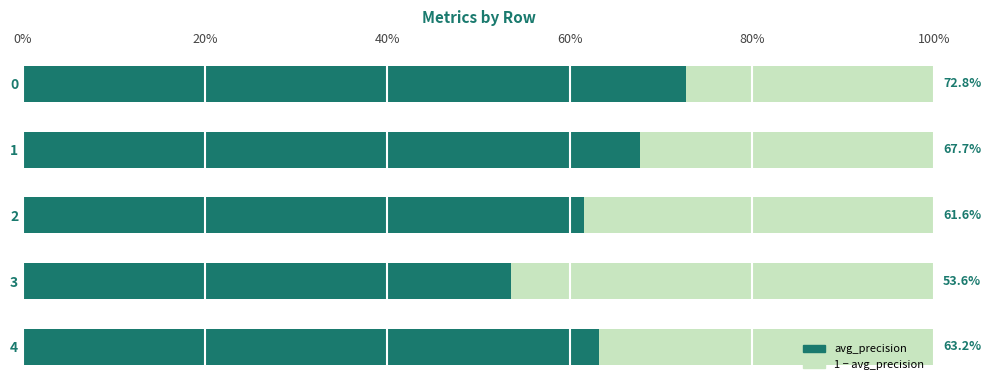

What is the total value across all series at 2?

100.0